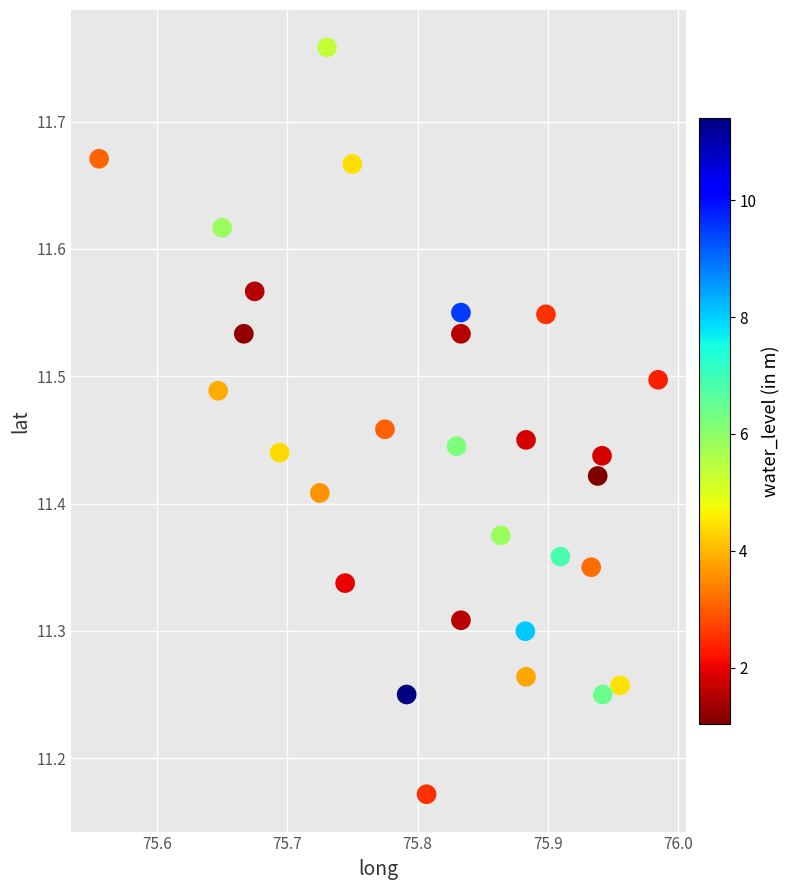

What is the range of X values (max minus min)?

0.4